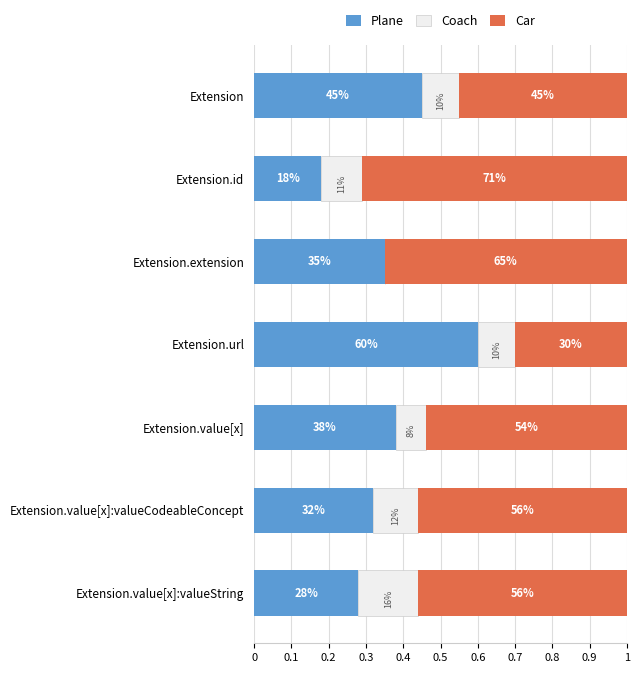

What are all the series names shown in the legend?

Plane, Coach, Car